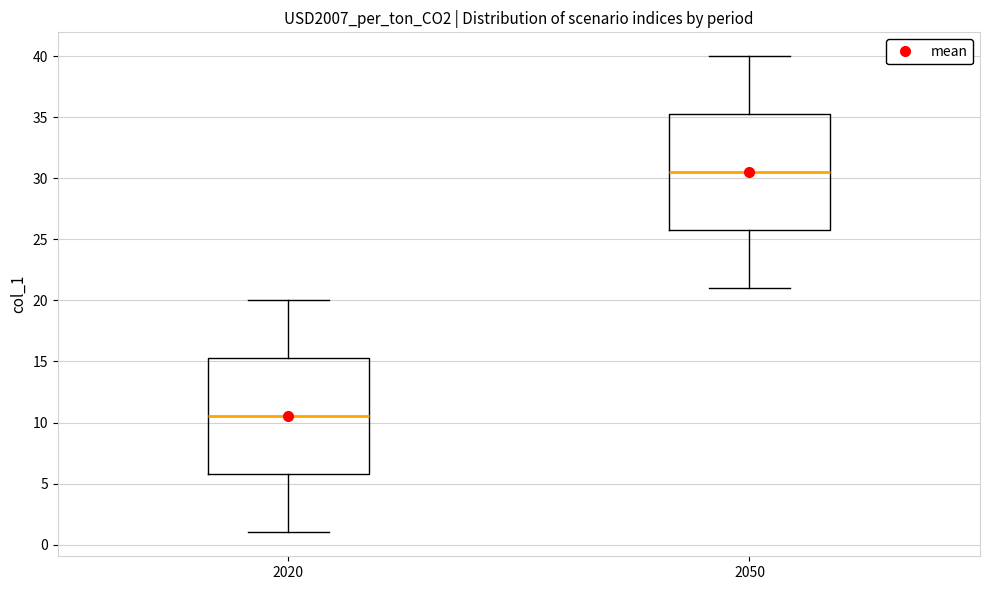

Reading left to right, transcribe this box plot: for each box, give where its median line is, the range the box spans, and where its two whiskers end, as read against the y-axis. The values are not printed on the chart, so give them approximately, as read against the axis.

2020: median 10.5, box 6.0 to 15.5, whiskers 1.0 to 20.0
2050: median 30.5, box 26.0 to 35.5, whiskers 21.0 to 40.0